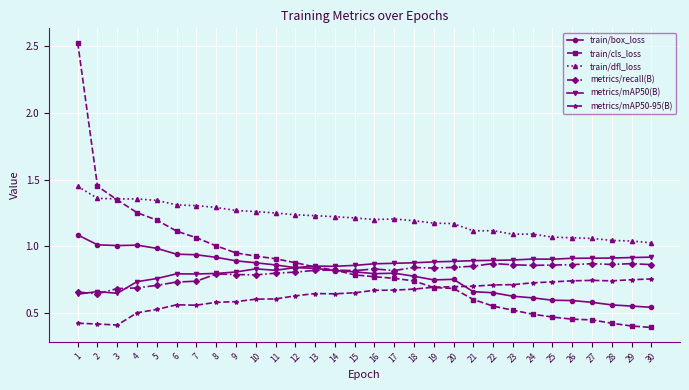

True or false: metrics/mAP50-95(B) and metrics/mAP50(B) intersect in this chart.

False